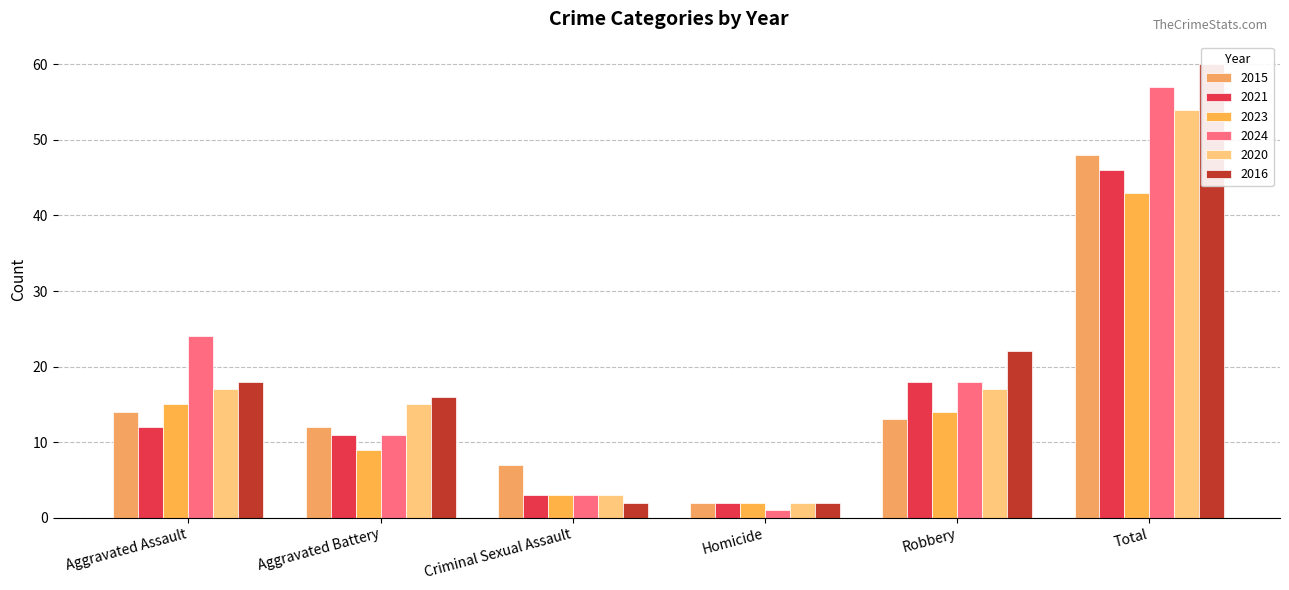

What is the value of the 2016 bar at the 2nd from the left?

16